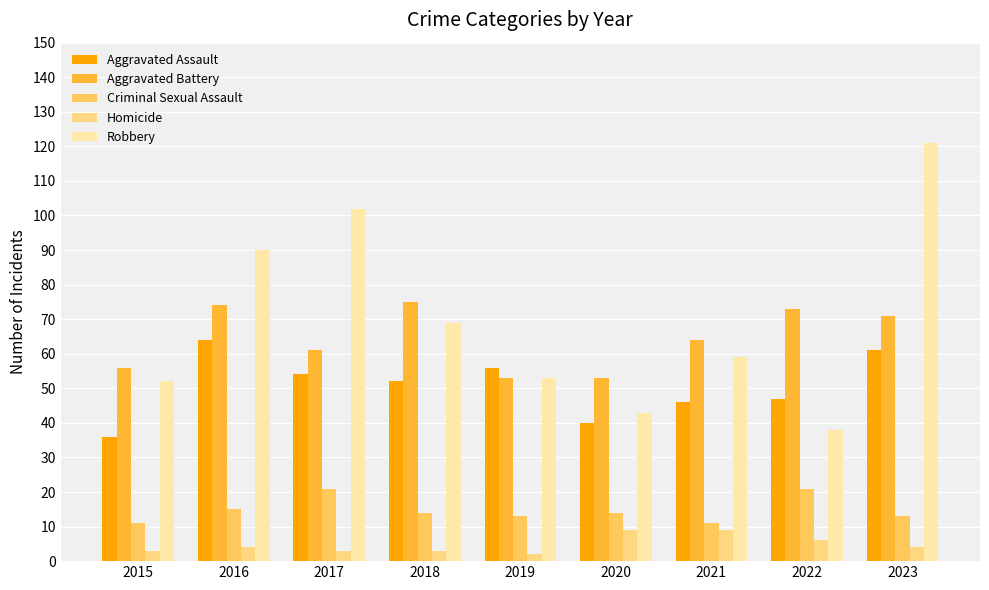

Reading left to right, what are all the values shown in this chart?

Aggravated Assault: 2015=36	2016=64	2017=54	2018=52	2019=56	2020=40	2021=46	2022=47	2023=61
Aggravated Battery: 2015=56	2016=74	2017=61	2018=75	2019=53	2020=53	2021=64	2022=73	2023=71
Criminal Sexual Assault: 2015=11	2016=15	2017=21	2018=14	2019=13	2020=14	2021=11	2022=21	2023=13
Homicide: 2015=3	2016=4	2017=3	2018=3	2019=2	2020=9	2021=9	2022=6	2023=4
Robbery: 2015=52	2016=90	2017=102	2018=69	2019=53	2020=43	2021=59	2022=38	2023=121